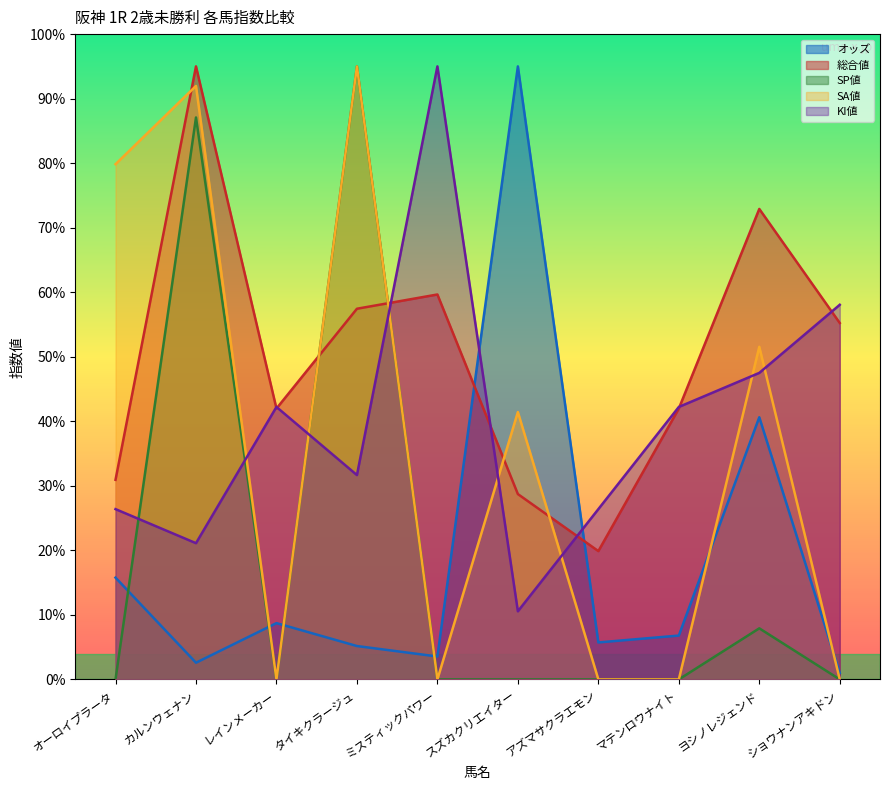

Reading left to right, list all the values displayed in this chart.

オッズ: 15.8	2.6	8.7	5.2	3.6	95.0	5.7	6.8	40.6	1.0
総合値: 30.9	95.0	42.0	57.4	59.7	28.7	19.9	42.0	72.9	55.2
SP値: 0.0	87.1	0.0	95.0	0.0	0.0	0.0	0.0	7.9	0.0
SA値: 79.8	92.0	0.0	95.0	0.0	41.4	0.0	0.0	51.5	0.0
KI値: 26.4	21.1	42.2	31.7	95.0	10.6	26.4	42.2	47.5	58.1